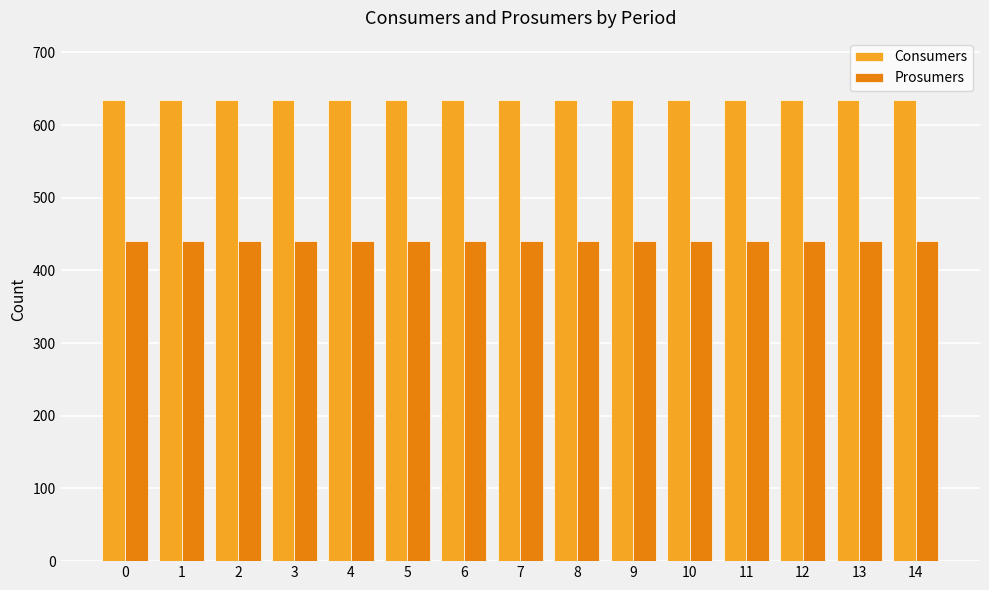

Reading right to left, extract all data points from this chart.

Consumers: 635	635	635	635	635	635	635	635	635	635	635	635	635	635	635
Prosumers: 440	440	440	440	440	440	440	440	440	440	440	440	440	440	440